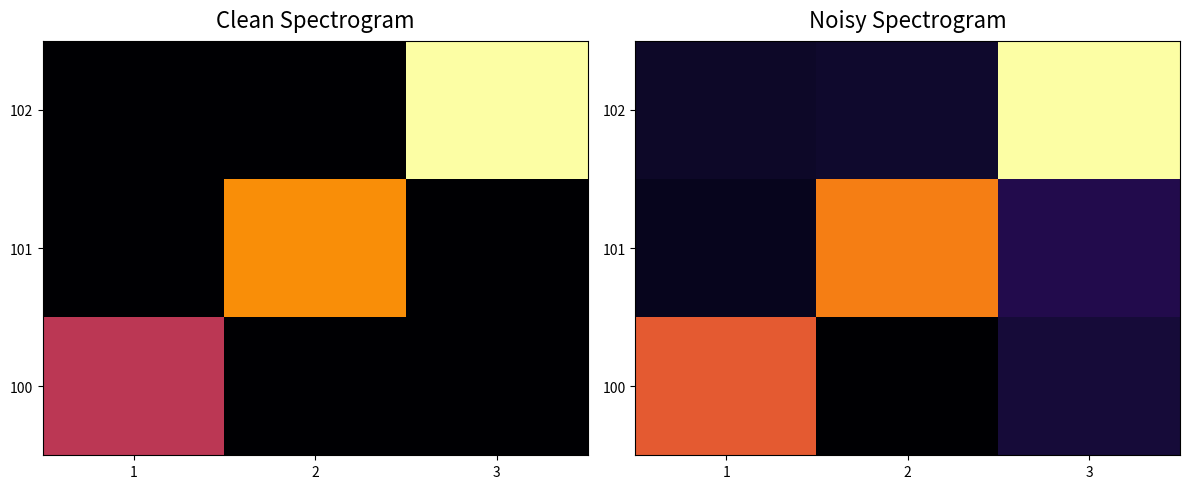

The value of 101 at 2 is 25.9. True or false?

True